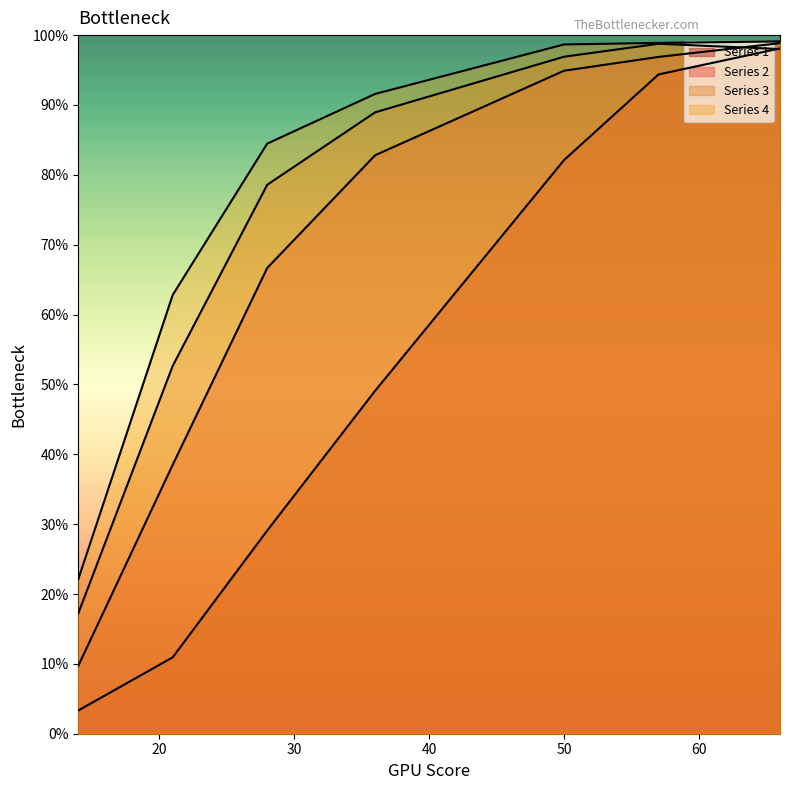

List the series in order of their peak value, lowest first.

Series 1, Series 3, Series 2, Series 4